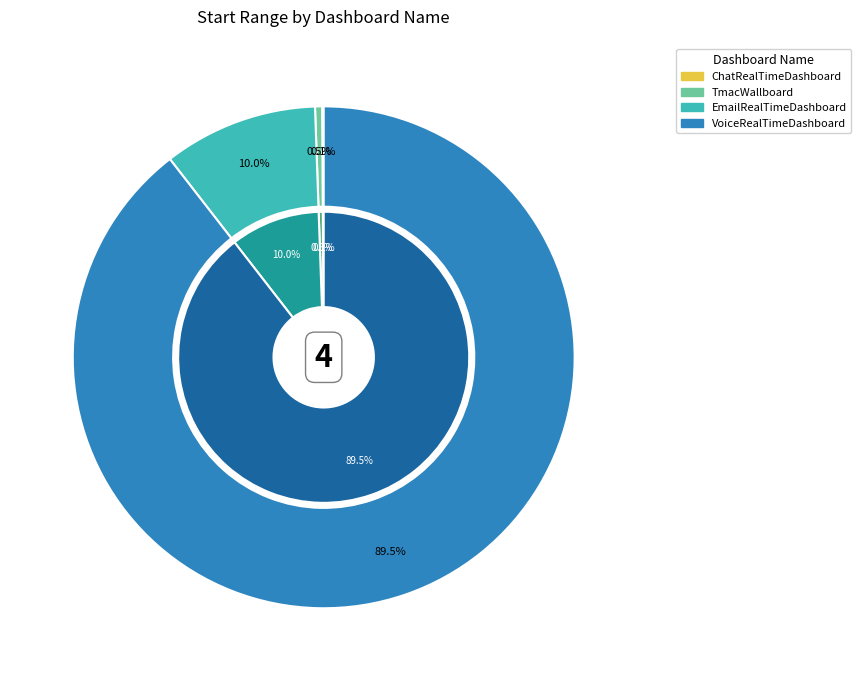

How many segments does this pie chart have?

4